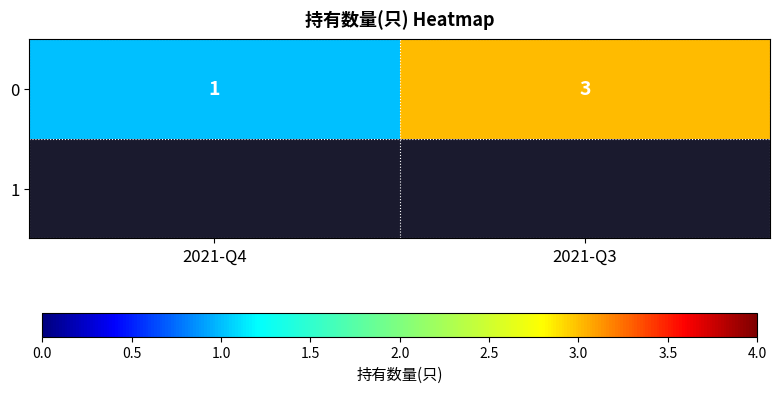

Where is the data nearest to the value 2?

2021-Q4